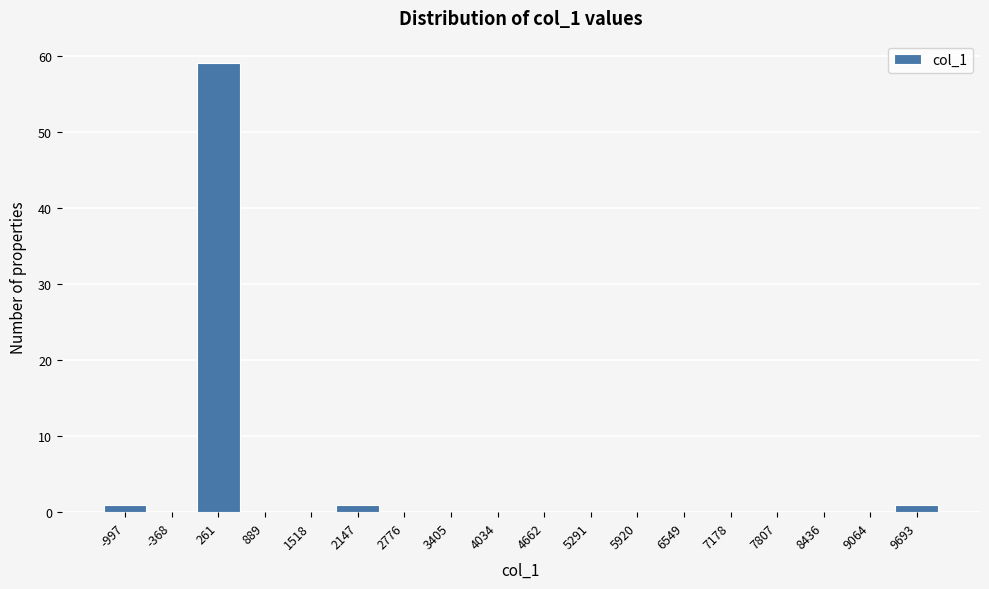

Reading left to right, transcribe this chart: for each bar, give the range it covers on the x-axis and its height. Neither the bar edges nor the heights are printed on the chart, so give them approximately, as read against the axes.

-1300 to -700: 1
-700 to -100: 0
-100 to 600: 59
600 to 1200: 0
1200 to 1800: 0
1800 to 2500: 1
2500 to 3100: 0
3100 to 3700: 0
3700 to 4300: 0
4300 to 5000: 0
5000 to 5600: 0
5600 to 6200: 0
6200 to 6900: 0
6900 to 7500: 0
7500 to 8100: 0
8100 to 8800: 0
8800 to 9400: 0
9400 to 10000: 1